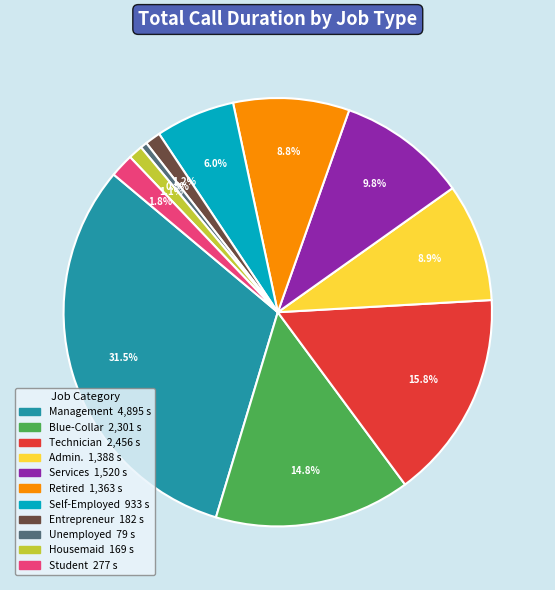

To the nearest percent, what portion does Housemaid represent?

1%